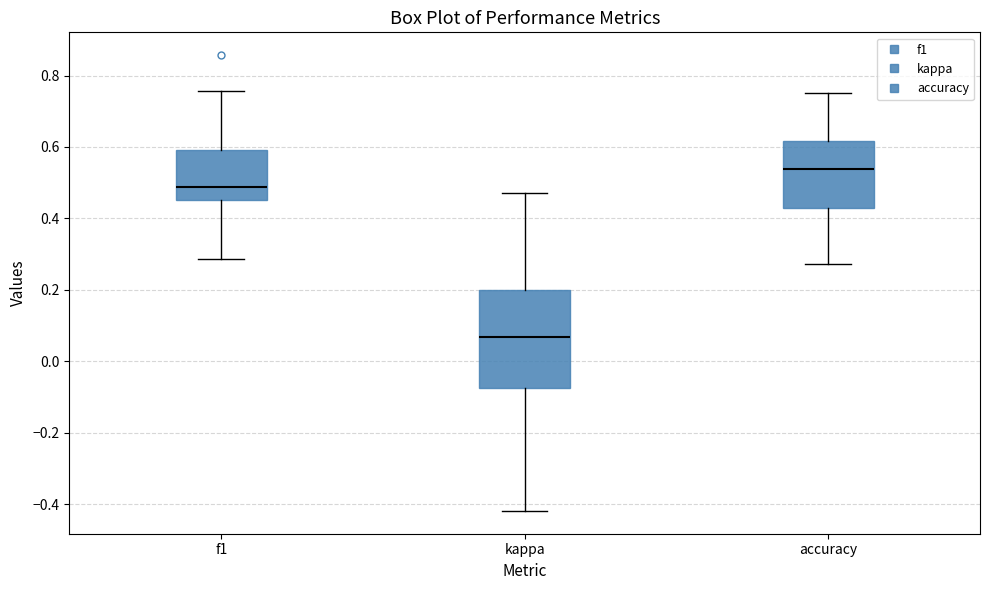

Which box has the lowest median line?

kappa